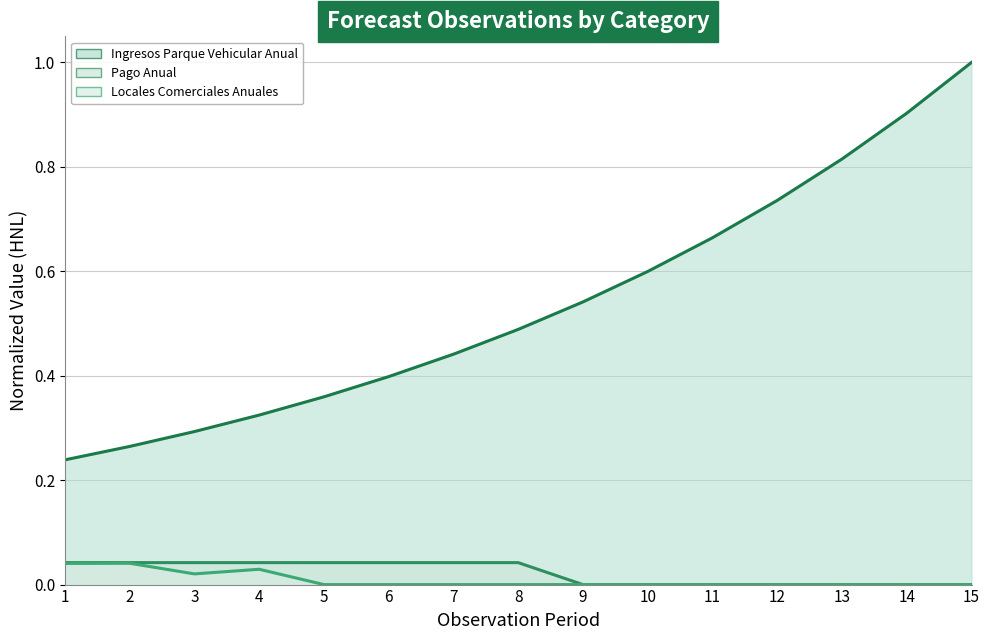

Which category has the highest value in the Pago Anual (line) series?

1